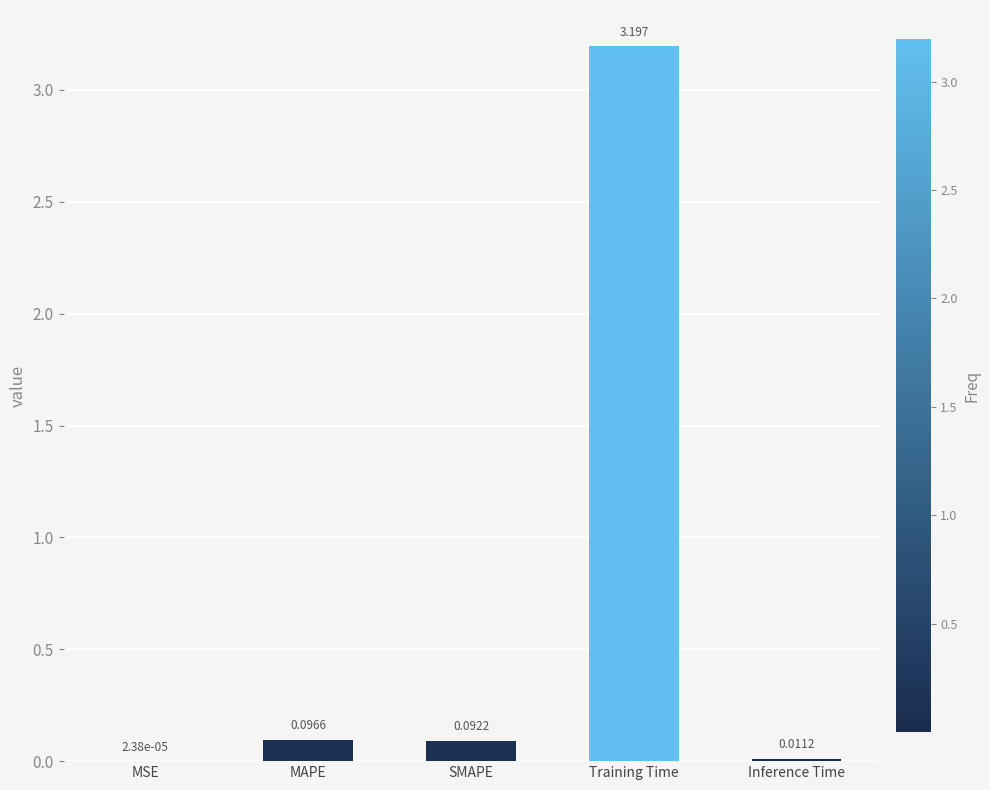

Between Training Time and MAPE, which is larger?

Training Time